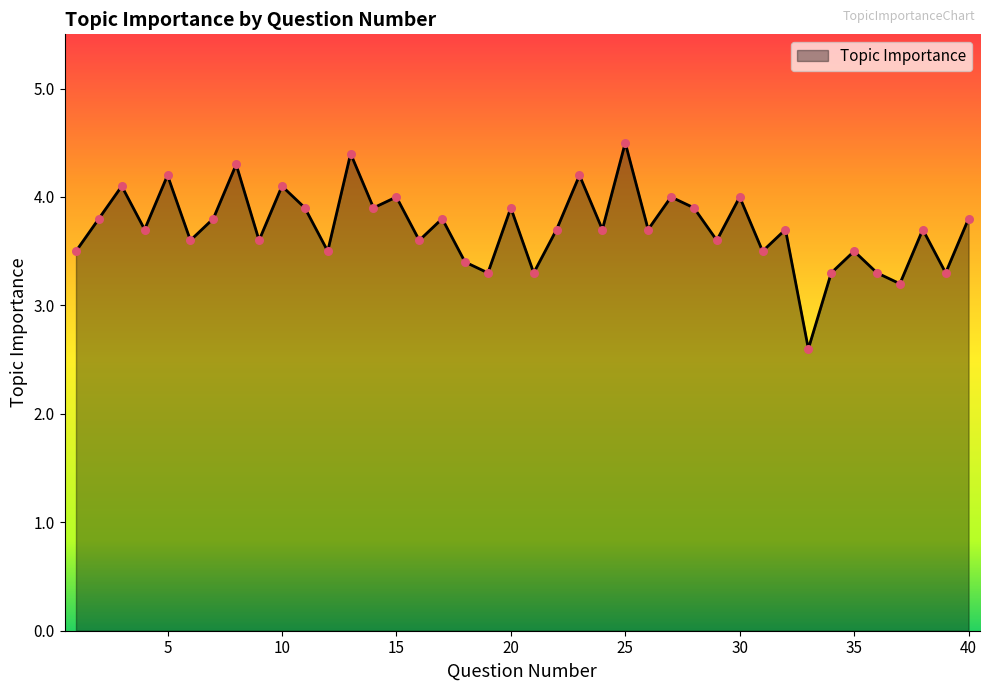

What is the greatest value displayed?

4.5